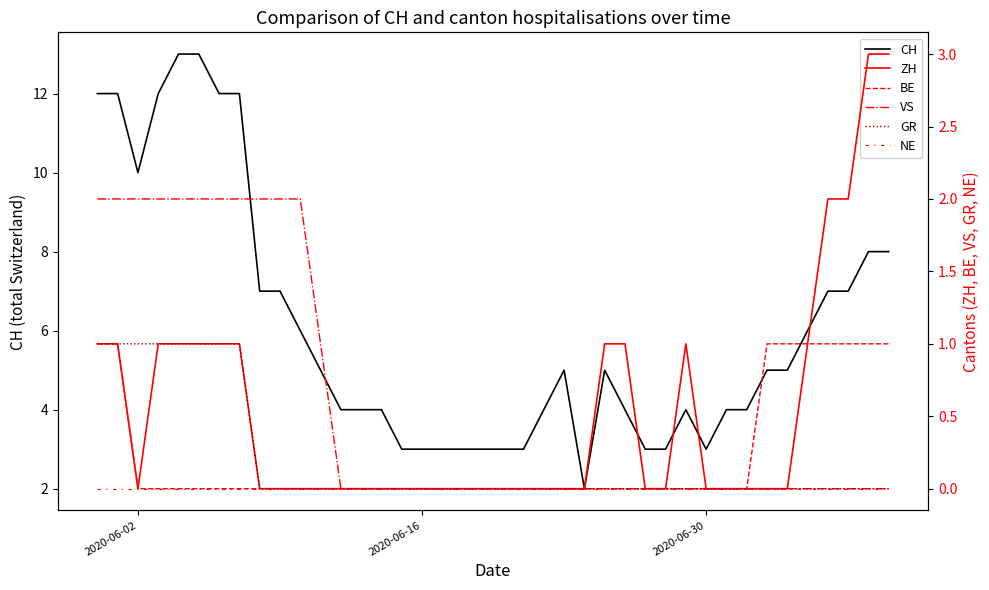

The CH series shows 3 at 2020-06-16. True or false?

True